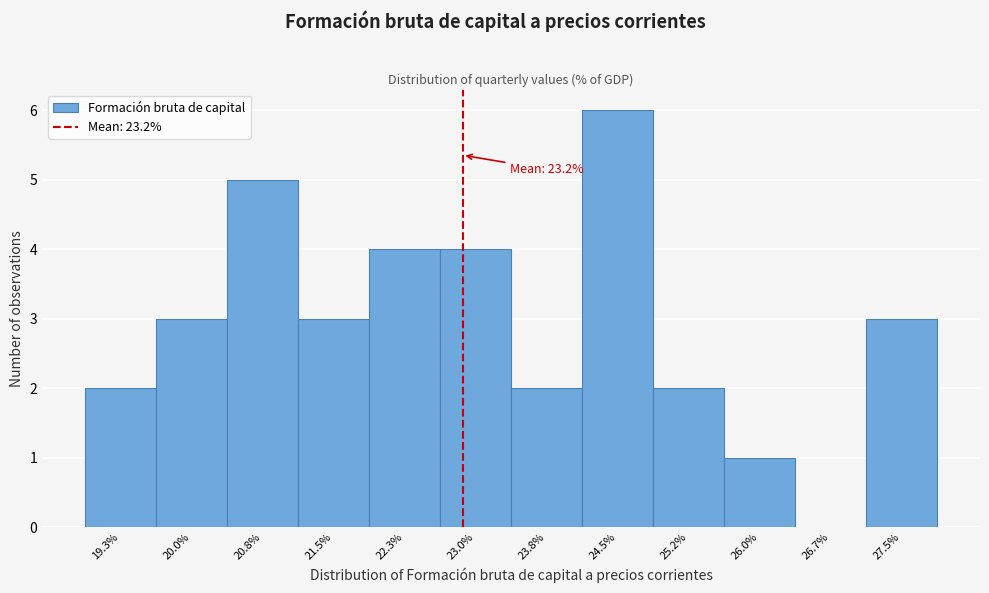

Reading right to left, transcribe all the data shown in this chart.

27.5%=3	26.7%=0	26.0%=1	25.2%=2	24.5%=6	23.8%=2	23.0%=4	22.3%=4	21.5%=3	20.8%=5	20.0%=3	19.3%=2